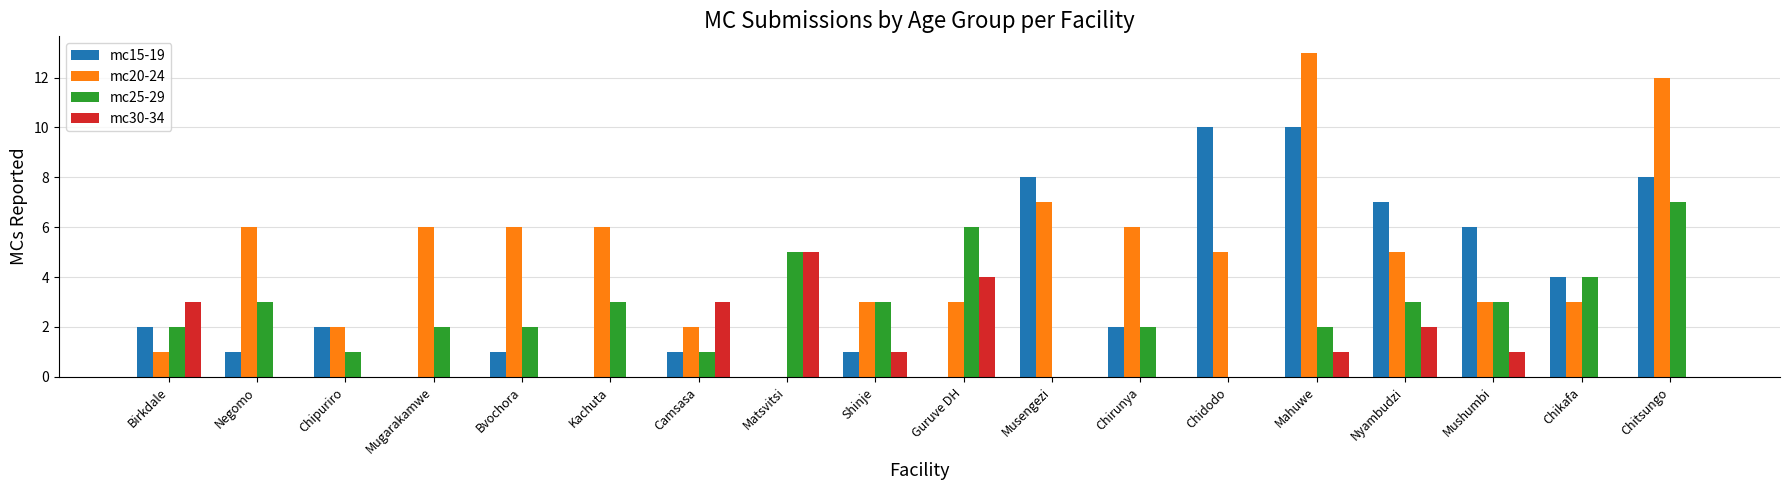

Which series changed the most between Chipuriro and Chirunya?

mc20-24